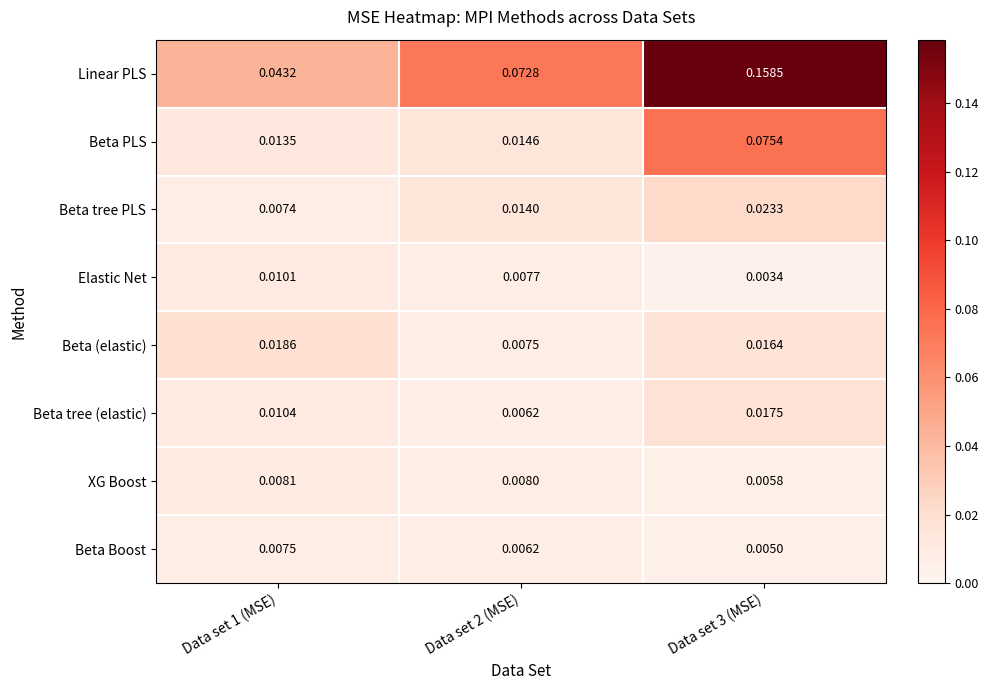

Rank the series by their maximum value, from lowest to highest.

Beta Boost, XG Boost, Elastic Net, Beta tree (elastic), Beta (elastic), Beta tree PLS, Beta PLS, Linear PLS